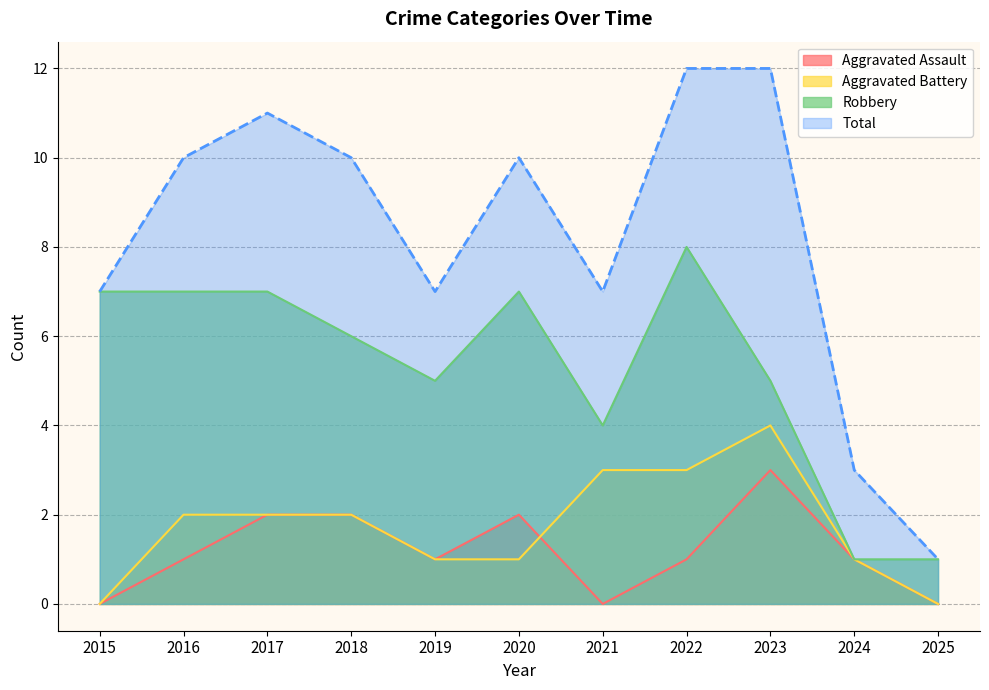

True or false: Aggravated Battery has a value of 0 at 2025.

True